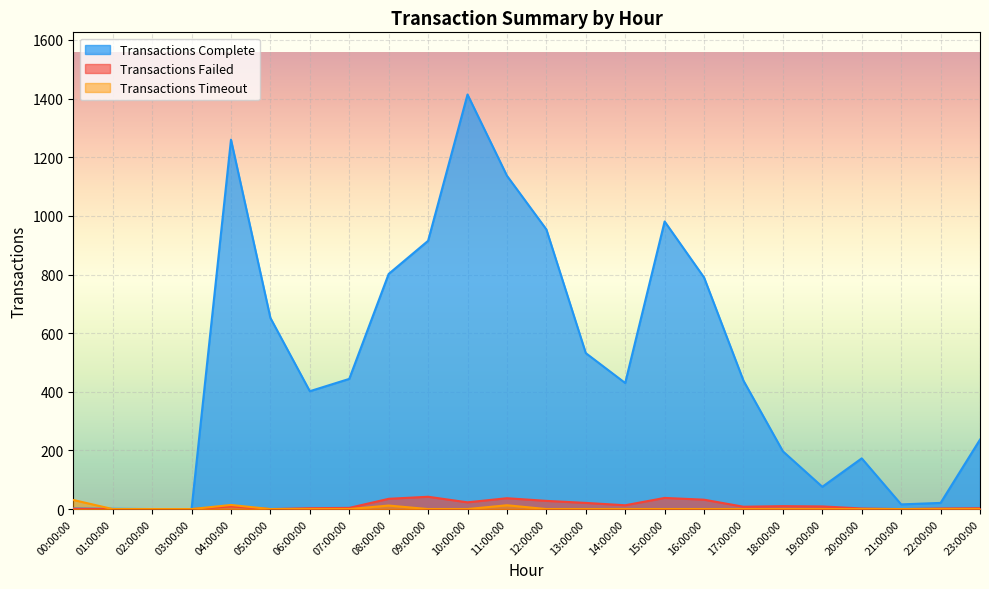

Where does the Transactions Failed series first go above 9?

08:00:00